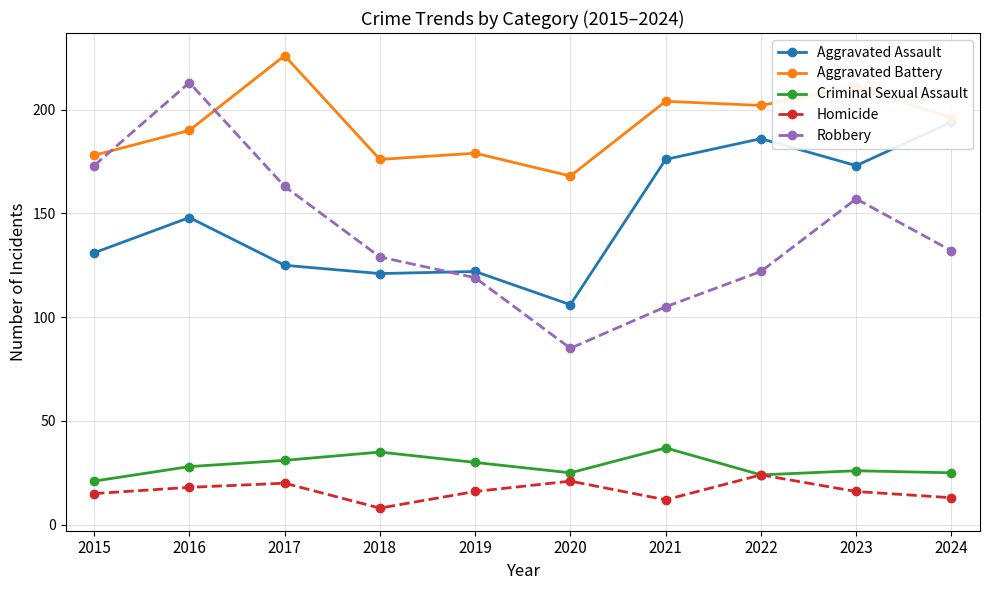

True or false: Homicide and Aggravated Assault cross at least once.

False